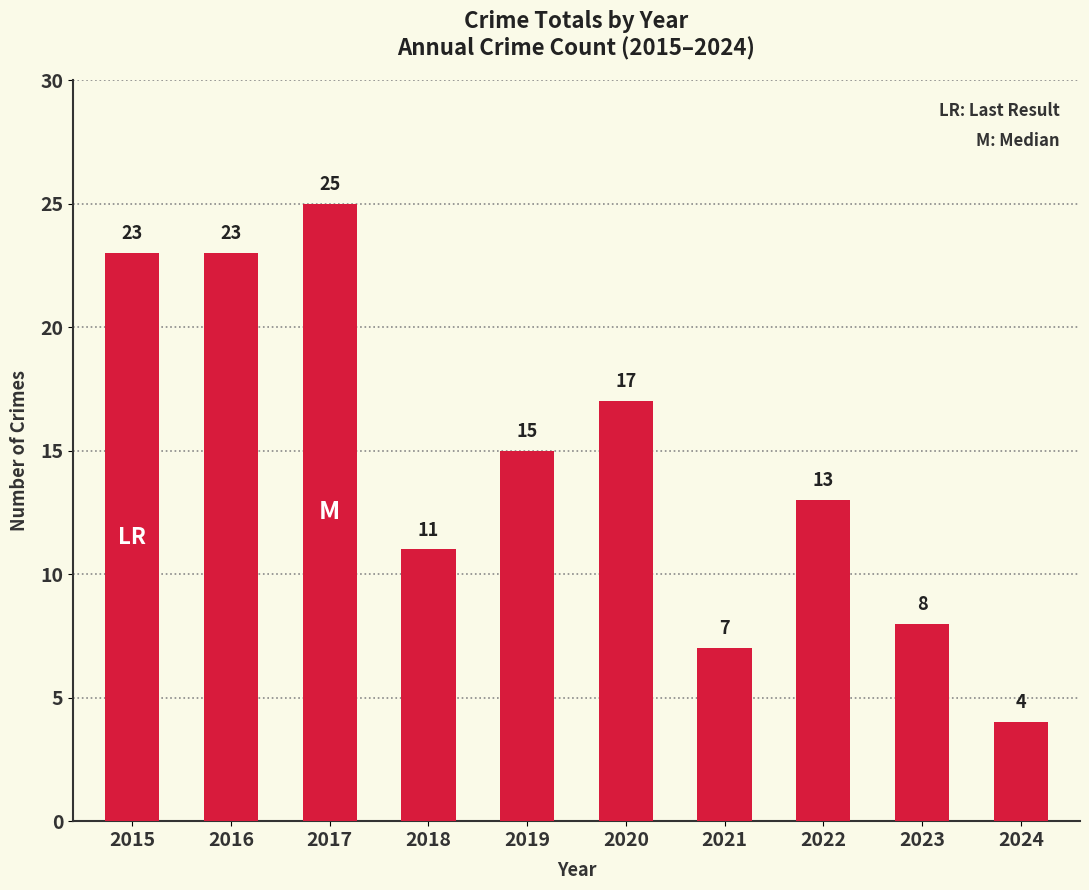

What is the ratio of the value at 2017 to the value at 2016?

1.1